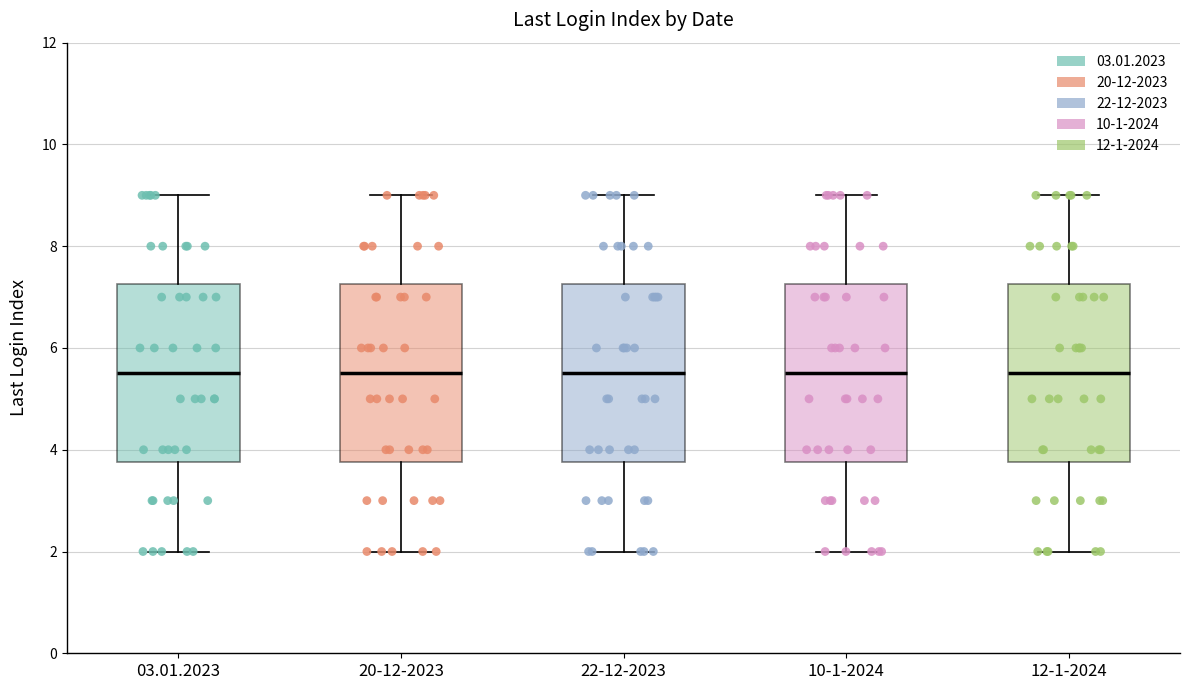

Where does the upper whisker of the box for 20-12-2023 end on the y-axis? The values are not printed on the chart, so give them approximately, as read against the axis.

9.0